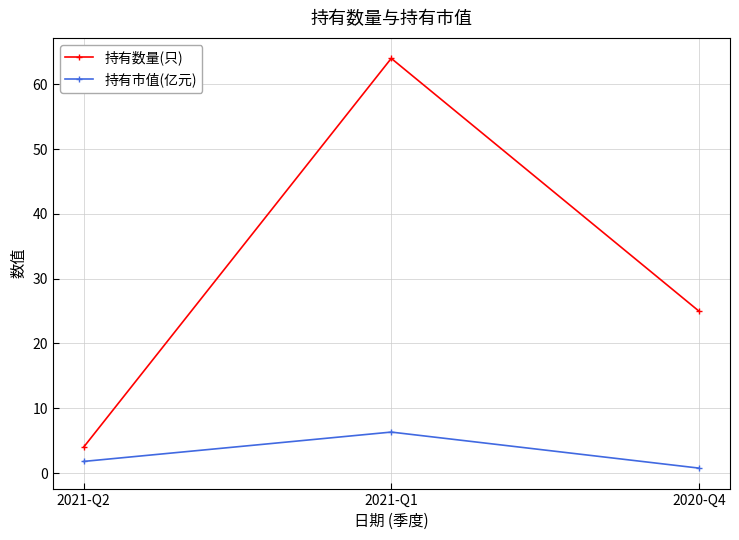

Reading left to right, what are all the values shown in this chart?

持有数量(只): 2021-Q2=4.0	2021-Q1=64.0	2020-Q4=25.0
持有市值(亿元): 2021-Q2=1.8	2021-Q1=6.3	2020-Q4=0.8